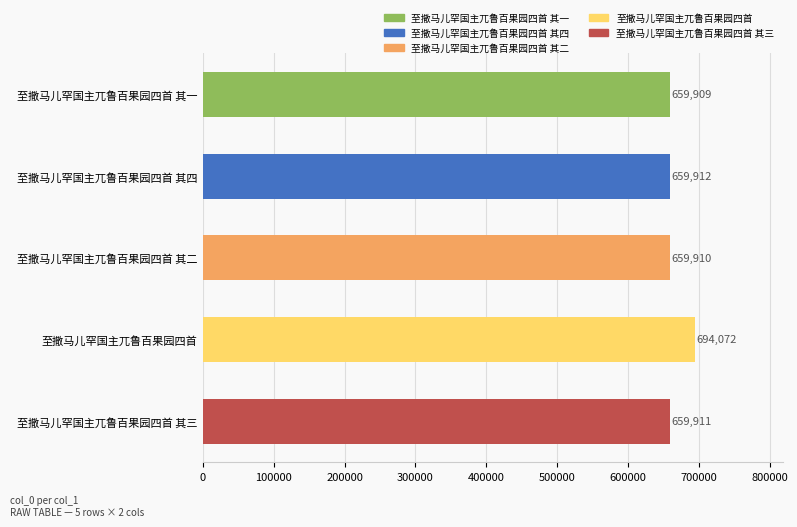

Between 至撒马儿罕国主兀鲁百果园四首 其三 and 至撒马儿罕国主兀鲁百果园四首 其四, which is larger?

至撒马儿罕国主兀鲁百果园四首 其四